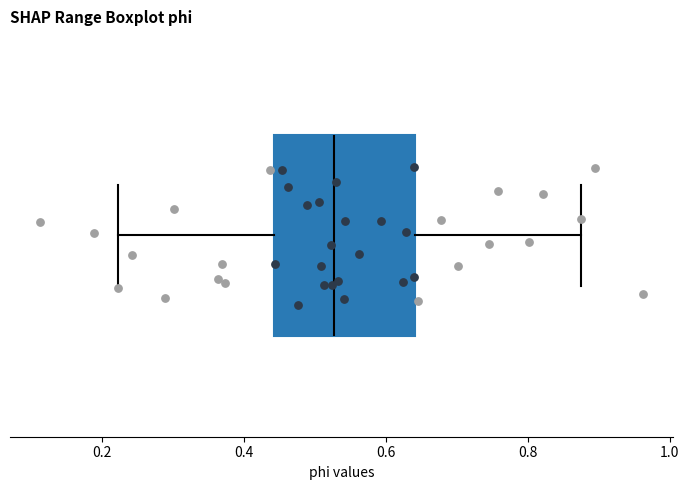

Read this box plot against the x-axis: the position of the median line, the range covered by the box, and the ends of both whiskers. The values are not printed on the chart, so give them approximately, as read against the axis.

median 0.52, box 0.44 to 0.64, whiskers 0.22 to 0.88